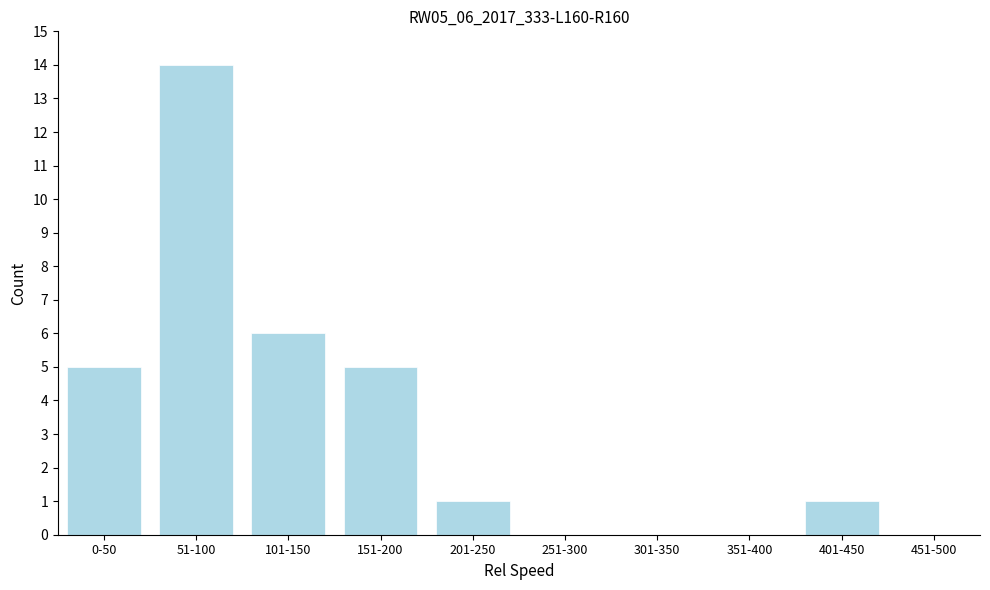

Reading right to left, list all the values displayed in this chart.

451-500=0	401-450=1	351-400=0	301-350=0	251-300=0	201-250=1	151-200=5	101-150=6	51-100=14	0-50=5